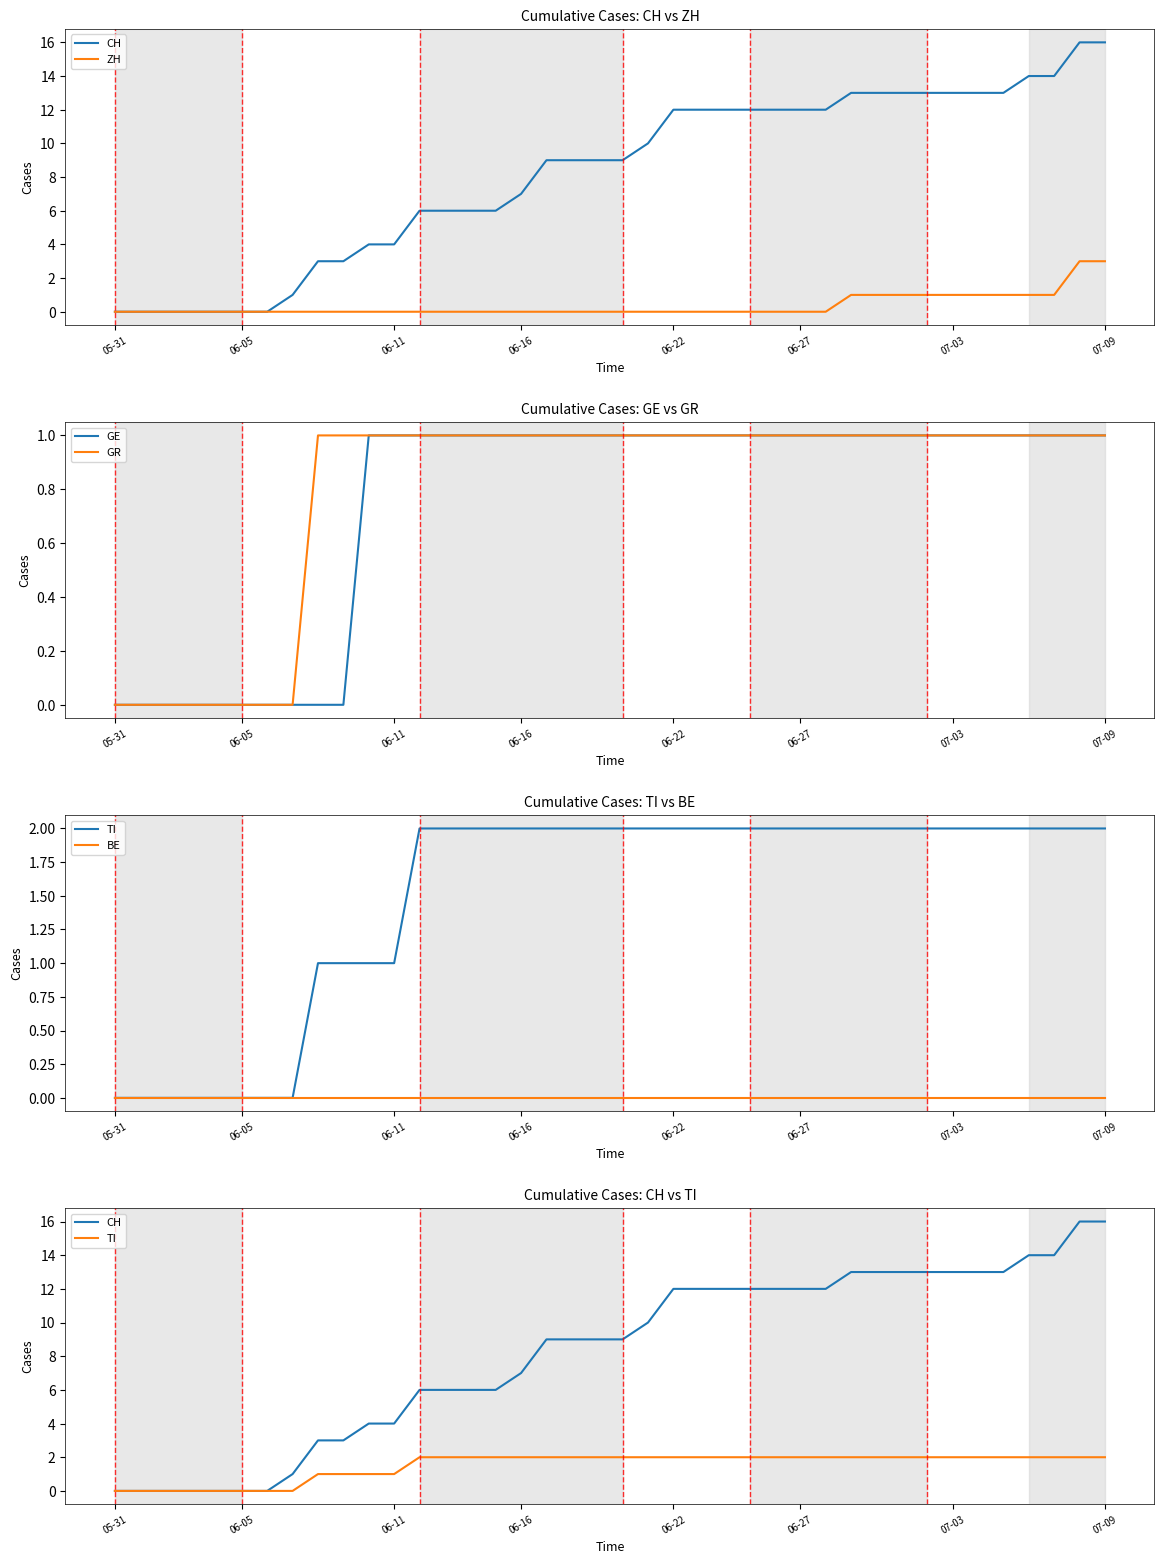

Reading right to left, list all the values displayed in this chart.

CH: 16	16	14	14	13	13	13	13	13	13	13	12	12	12	12	12	12	12	10	9	9	9	9	7	6	6	6	6	4	4	3	3	1	0	0	0	0	0	0	0
ZH: 3	3	1	1	1	1	1	1	1	1	1	0	0	0	0	0	0	0	0	0	0	0	0	0	0	0	0	0	0	0	0	0	0	0	0	0	0	0	0	0
GE: 1	1	1	1	1	1	1	1	1	1	1	1	1	1	1	1	1	1	1	1	1	1	1	1	1	1	1	1	1	1	0	0	0	0	0	0	0	0	0	0
GR: 1	1	1	1	1	1	1	1	1	1	1	1	1	1	1	1	1	1	1	1	1	1	1	1	1	1	1	1	1	1	1	1	0	0	0	0	0	0	0	0
TI: 2	2	2	2	2	2	2	2	2	2	2	2	2	2	2	2	2	2	2	2	2	2	2	2	2	2	2	2	1	1	1	1	0	0	0	0	0	0	0	0
BE: 0	0	0	0	0	0	0	0	0	0	0	0	0	0	0	0	0	0	0	0	0	0	0	0	0	0	0	0	0	0	0	0	0	0	0	0	0	0	0	0